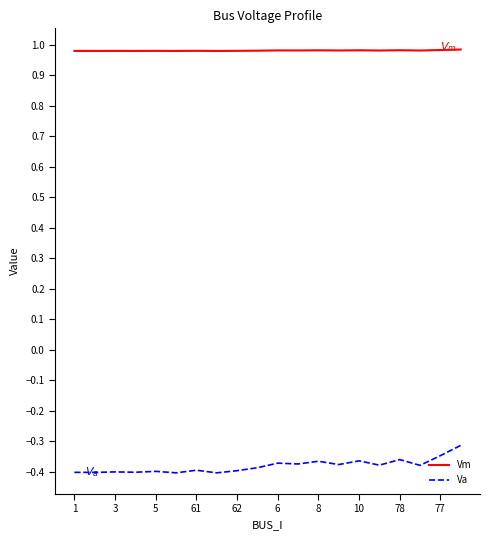

List the series in order of their overall mean, lowest first.

Va, Vm